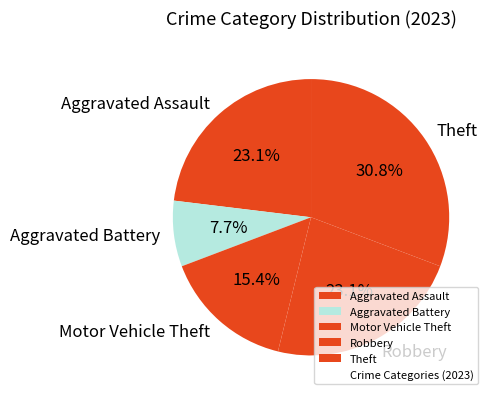

To the nearest percent, what percentage of the pie is Aggravated Battery?

8%